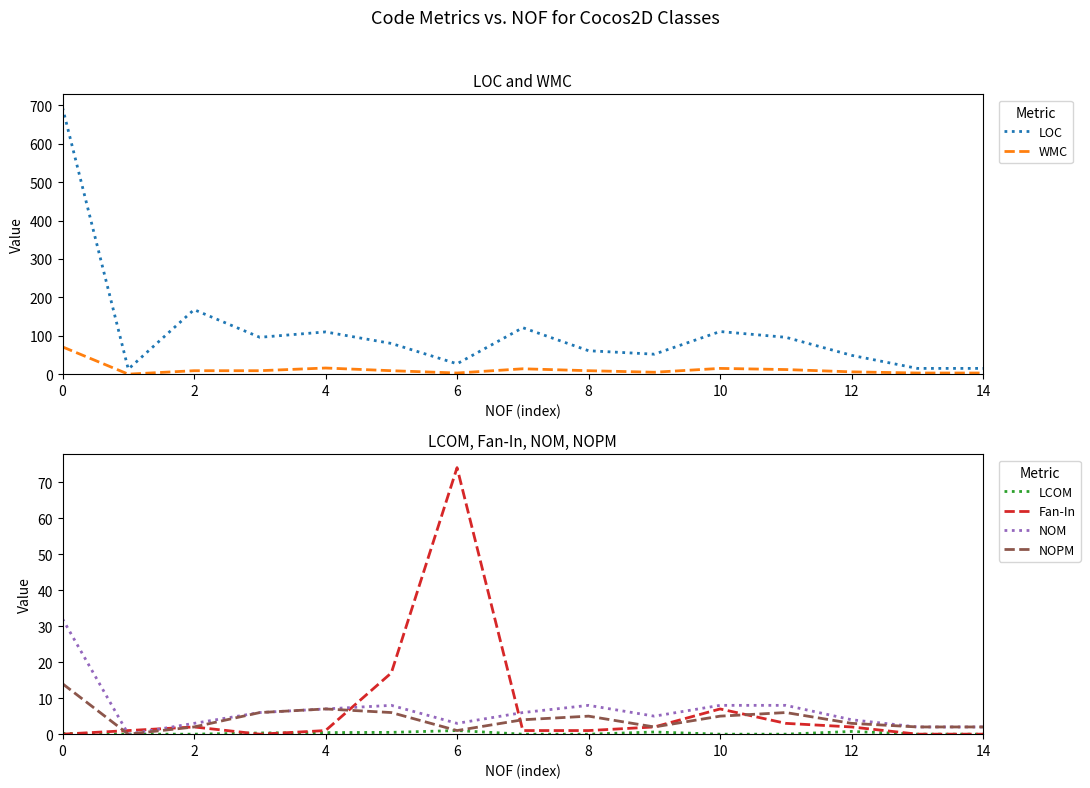

True or false: WMC has a value of 5.0 at 9.

True